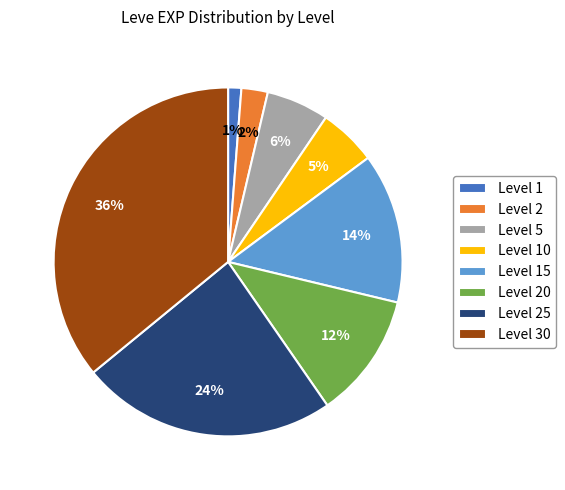

The Level 20 slice represents 18% of the pie. True or false?

False